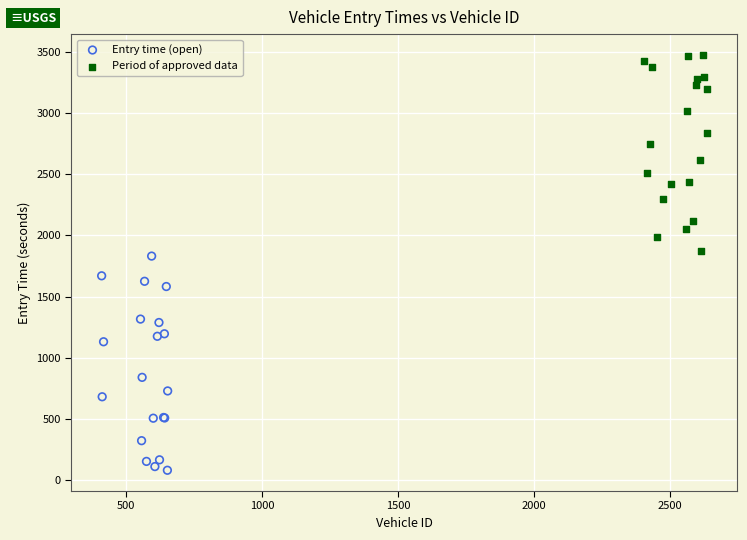

Which series contains the lowest Y value?

Entry time (open)